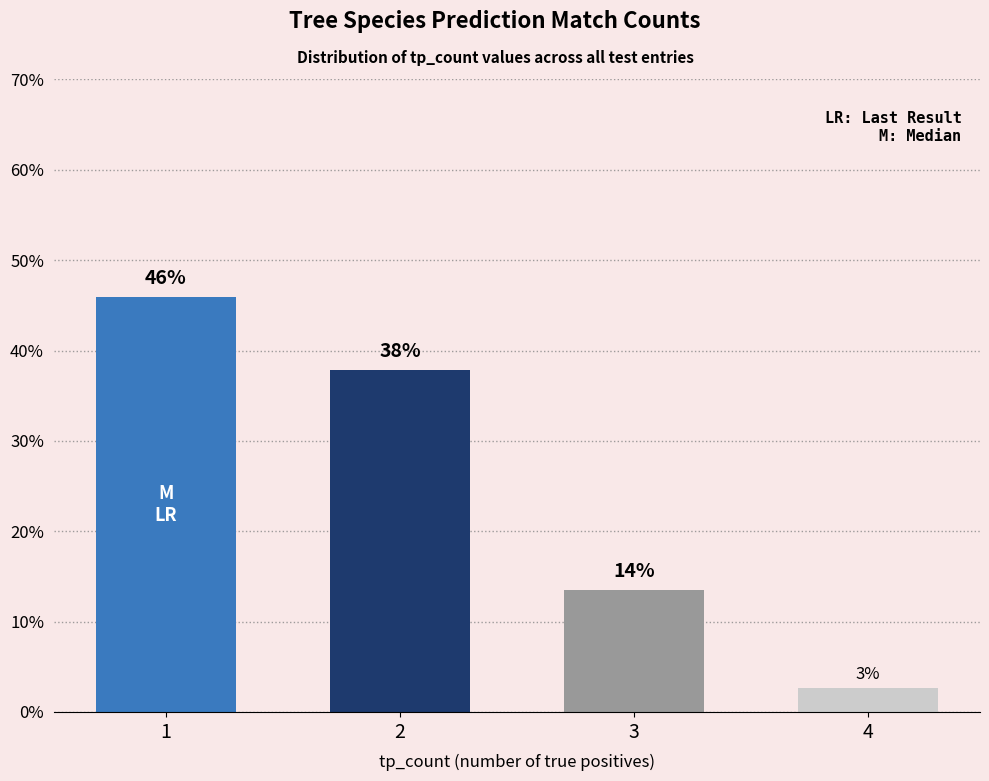

The value at 2 is 37.8. True or false?

True